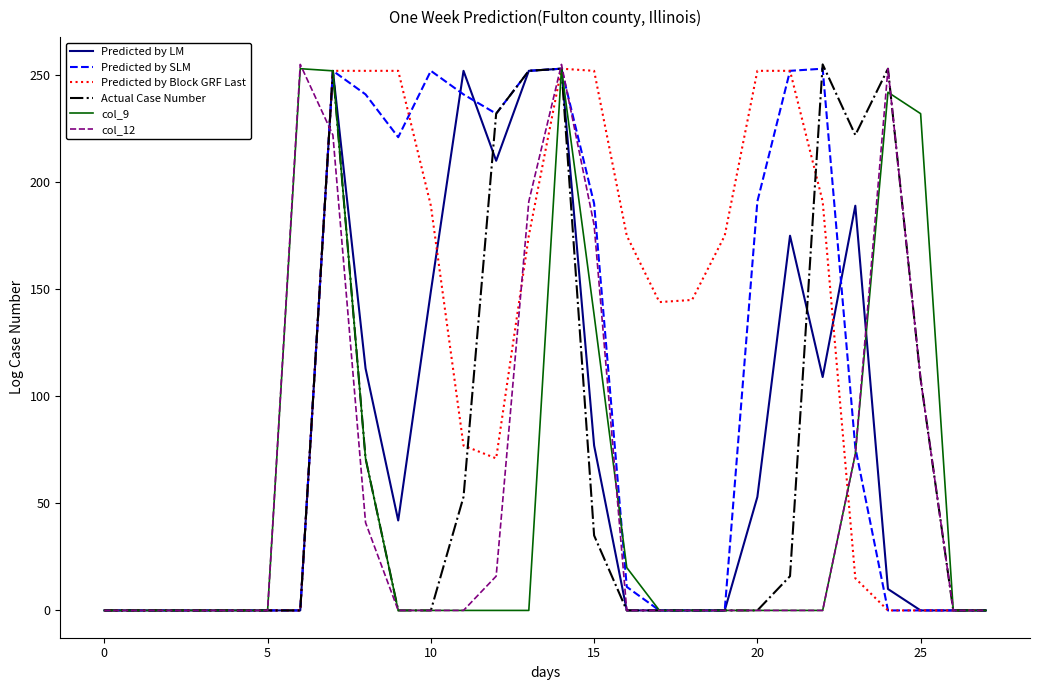

What is the greatest value displayed?

255